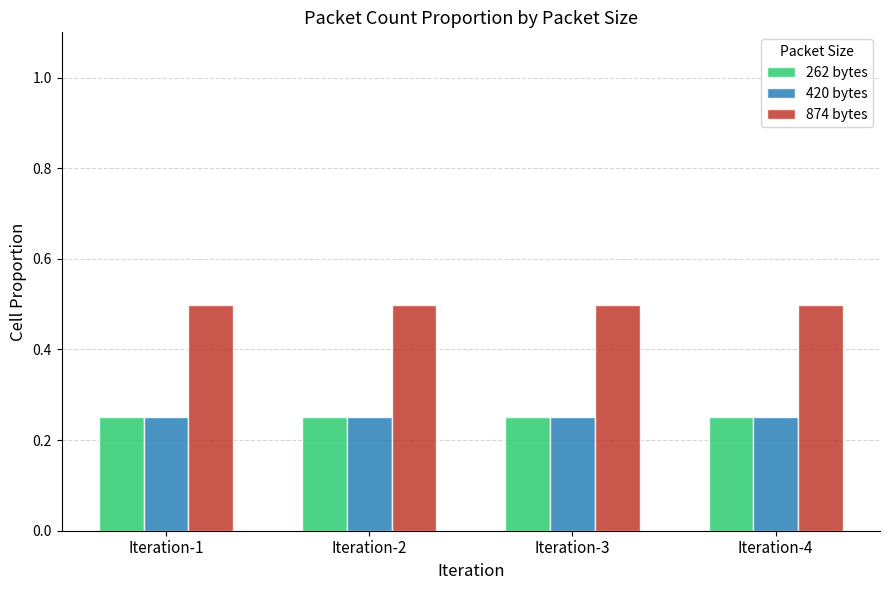

Which series has the largest total across all categories?

874 bytes